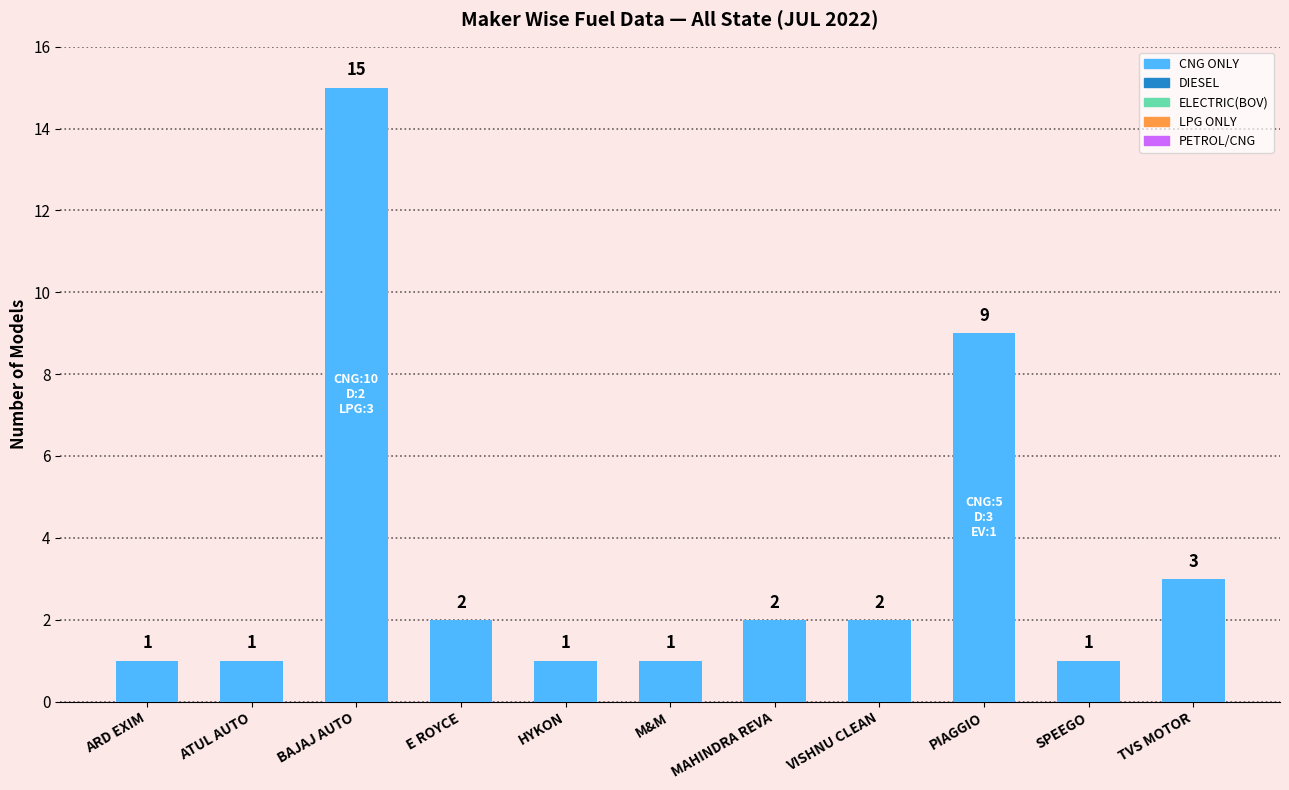

Is it true that the value at SPEEGO is 1?

True